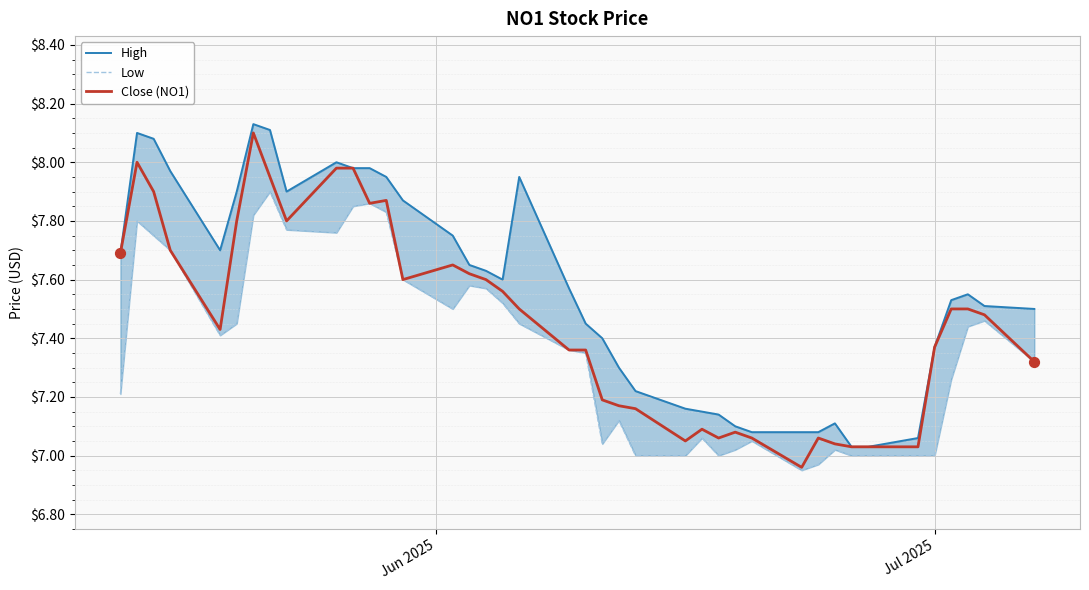

At how many categories does at least one series exceed 7?

40